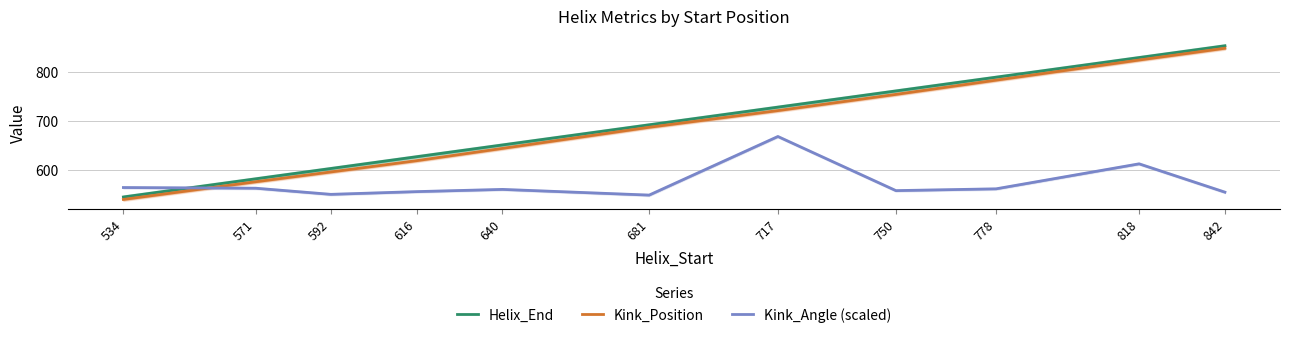

At which category is the sum across all series the highest?

818